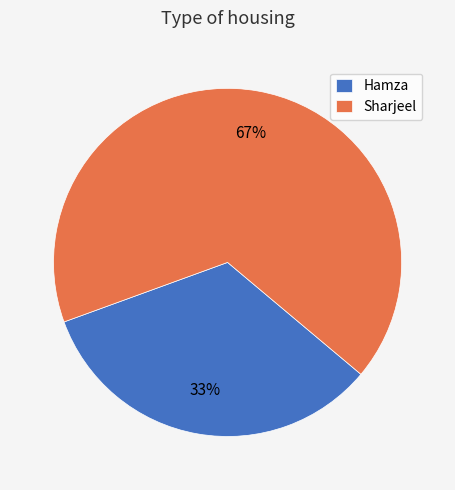

Which category has the smallest portion of the pie?

Hamza